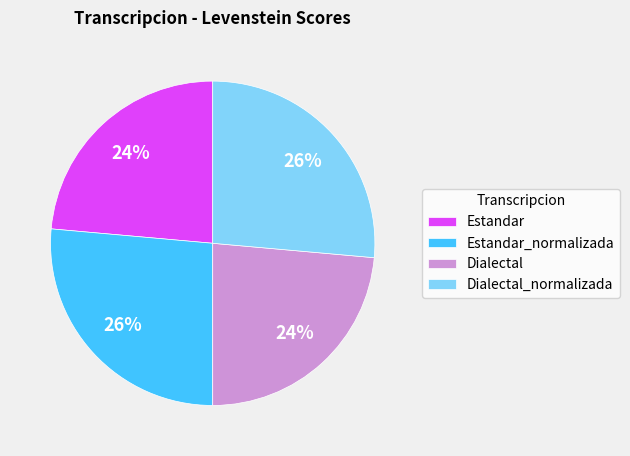

Is there a majority slice in this chart?

No